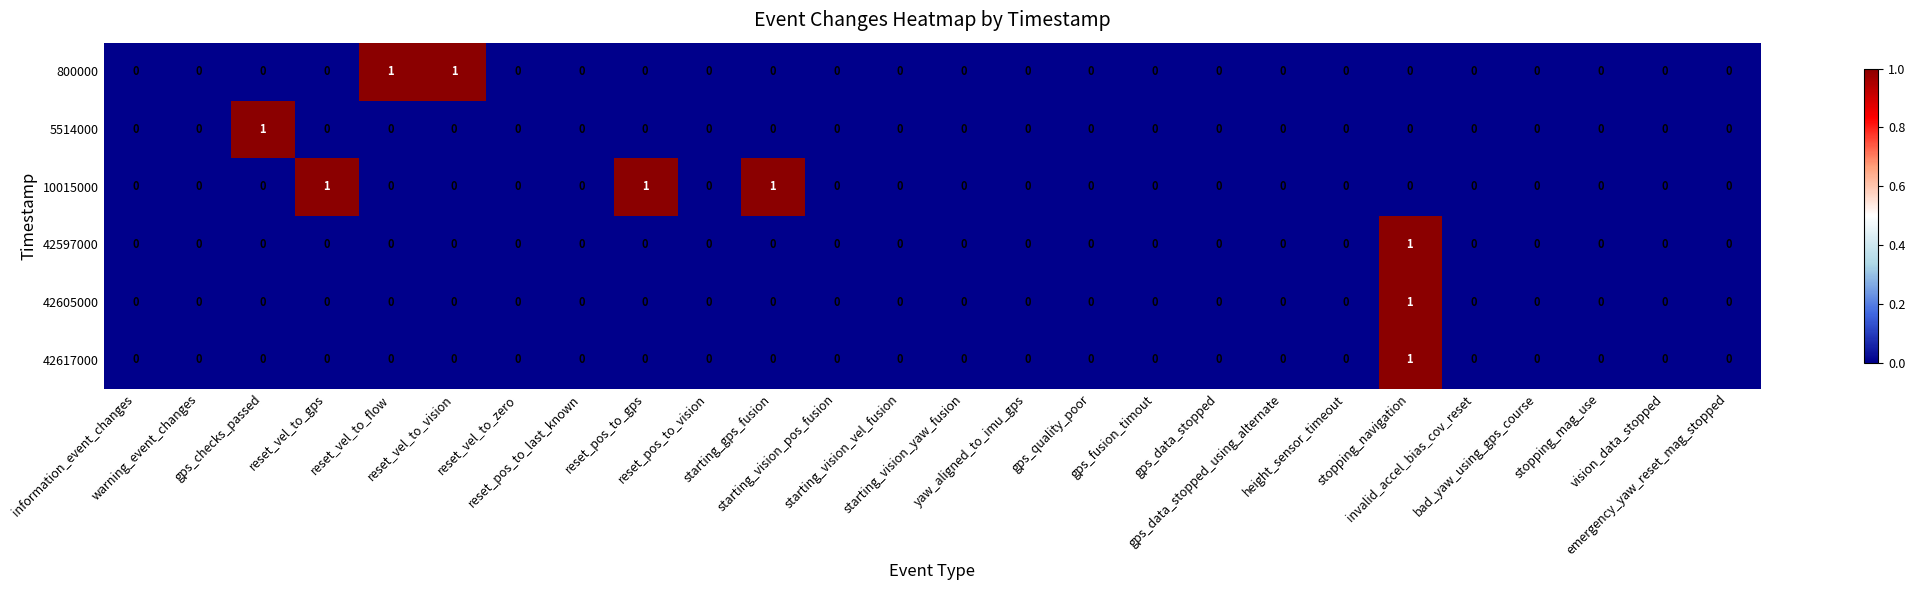

Count the number of categories in the chart.

26